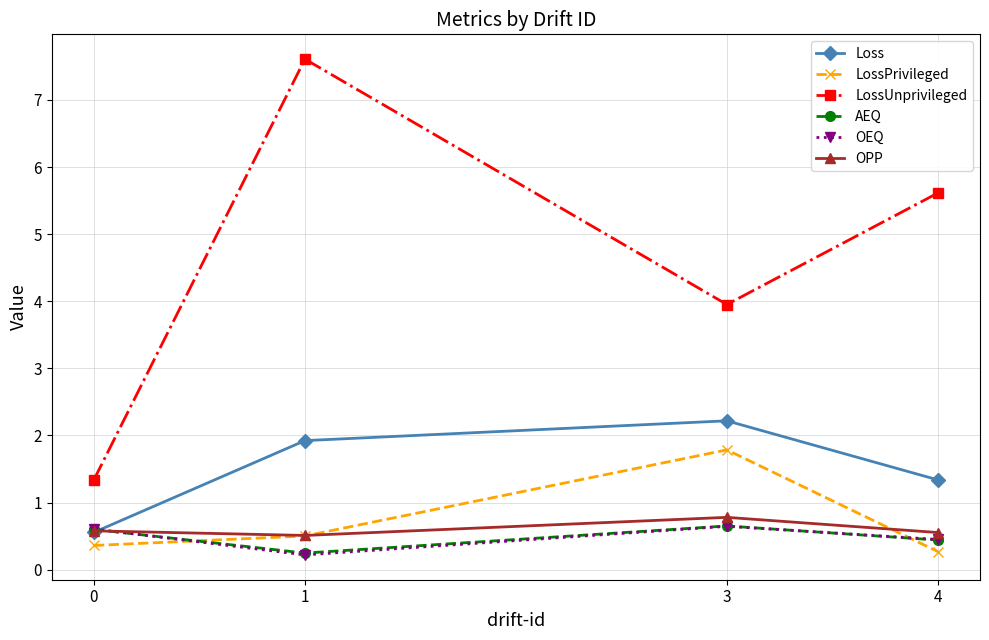

What is the difference between the highest and lowest values at 4?

5.3